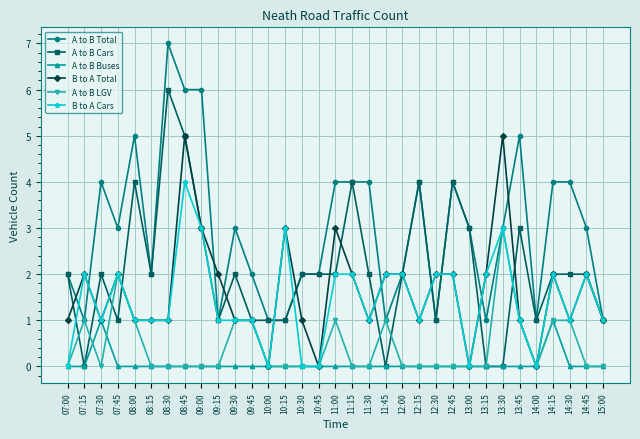

How many series are shown in this chart?

6